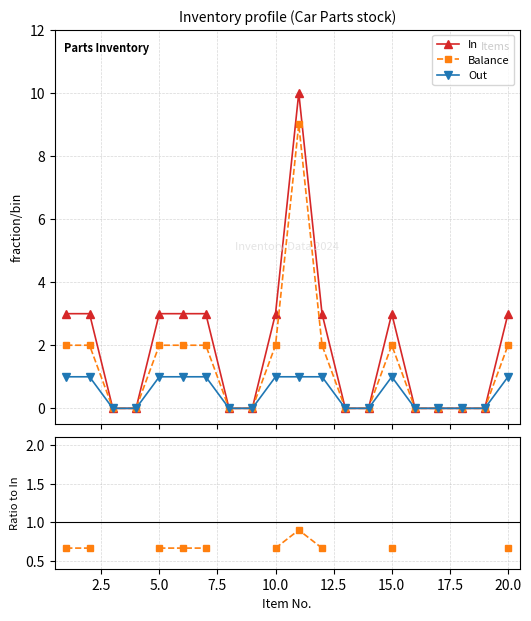

How many values in the Balance/In series exceed 0?

10